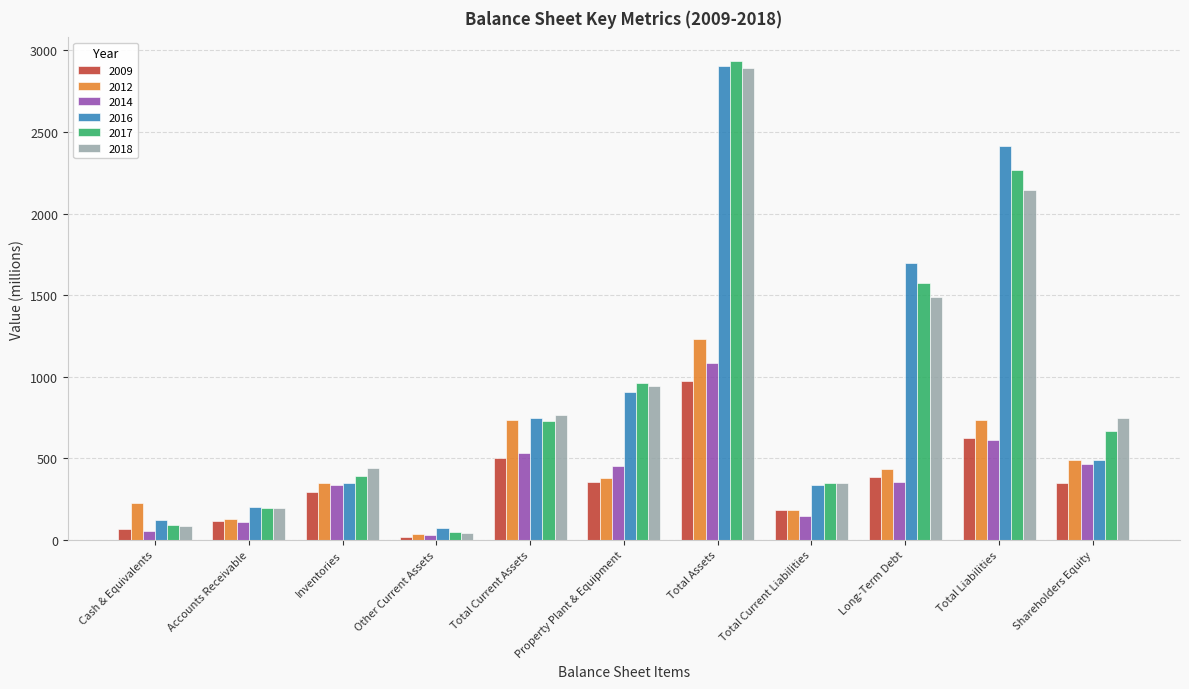

How many distinct data groups are displayed?

6